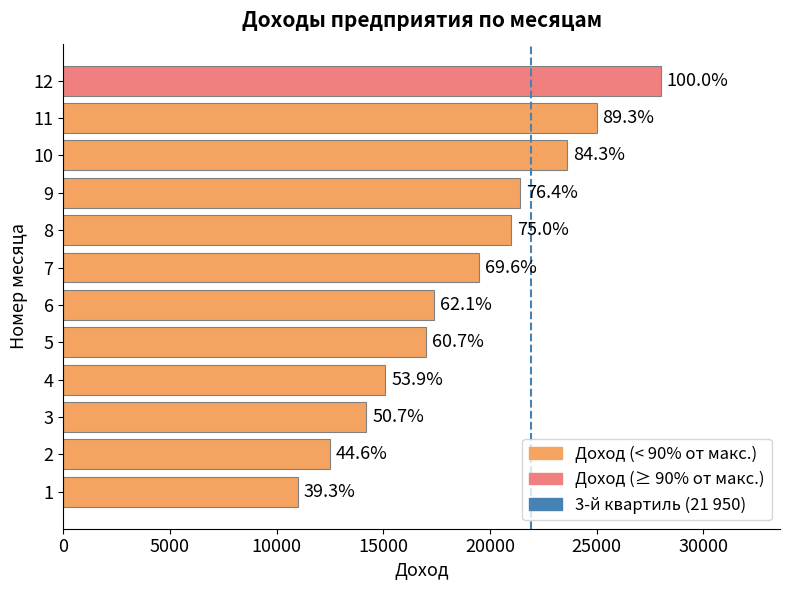

Does the chart contain any negative values?

No